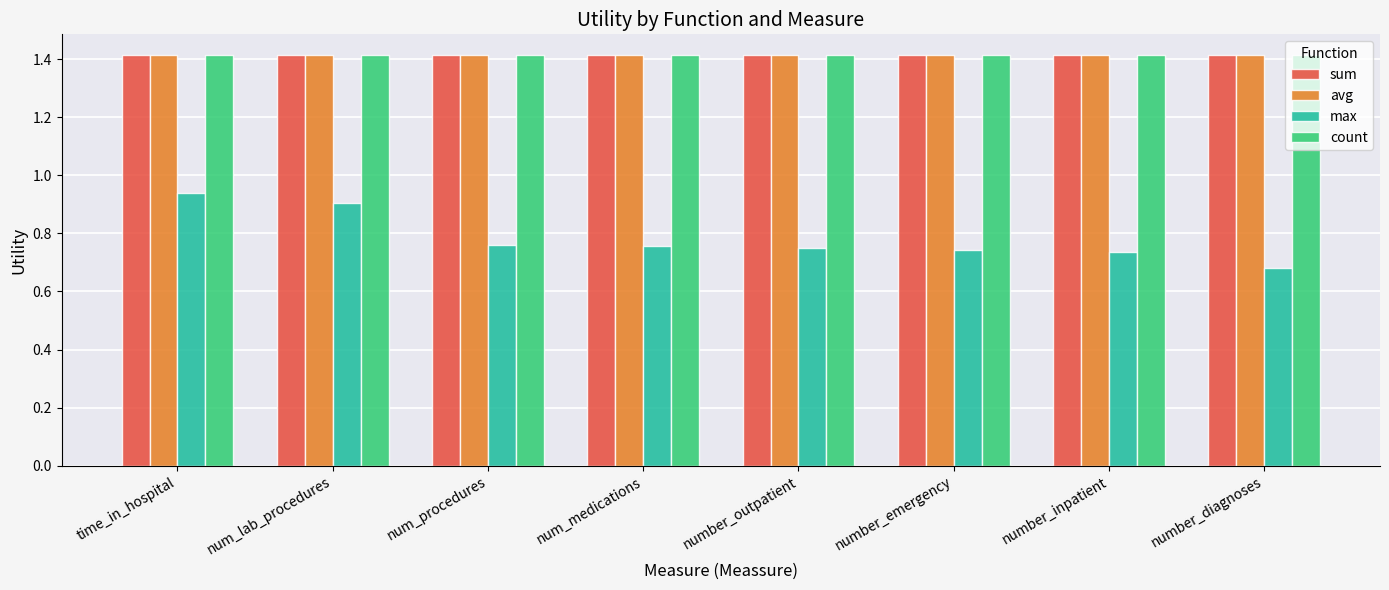

How many max values are between 0 and 1?

8